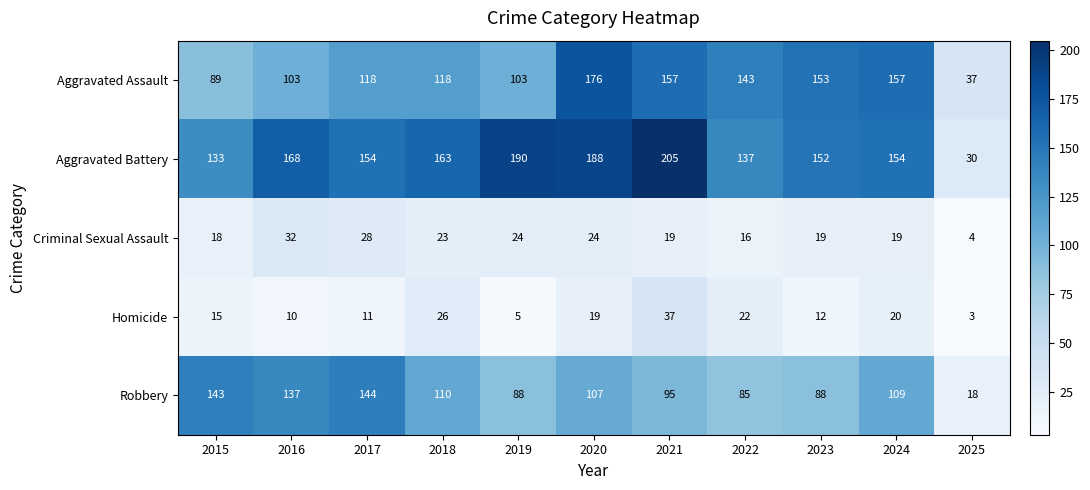

What is the approximate value of Criminal Sexual Assault at 2017, to the nearest 10?

30